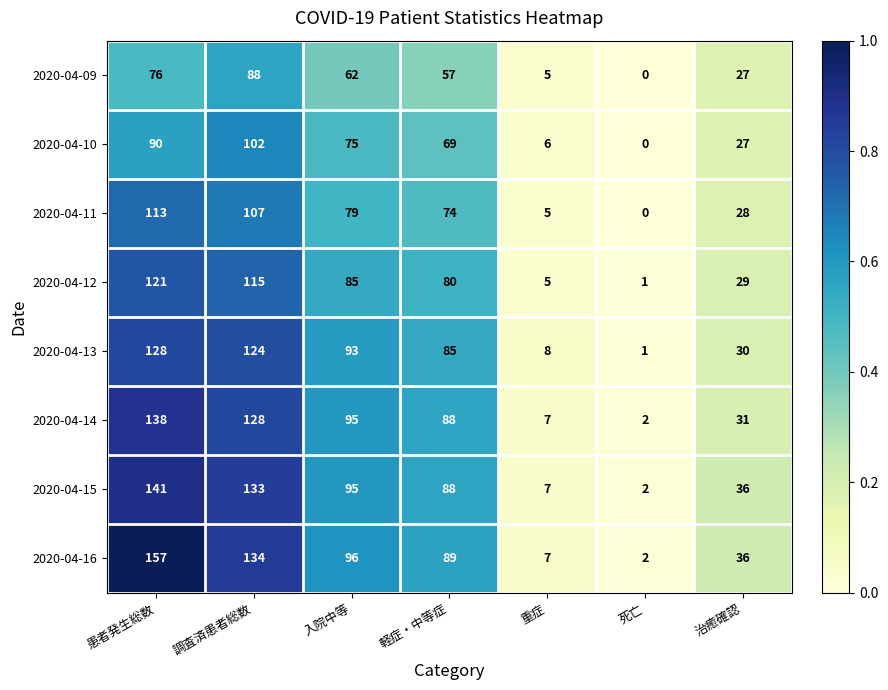

What is the maximum value shown in the chart?

157